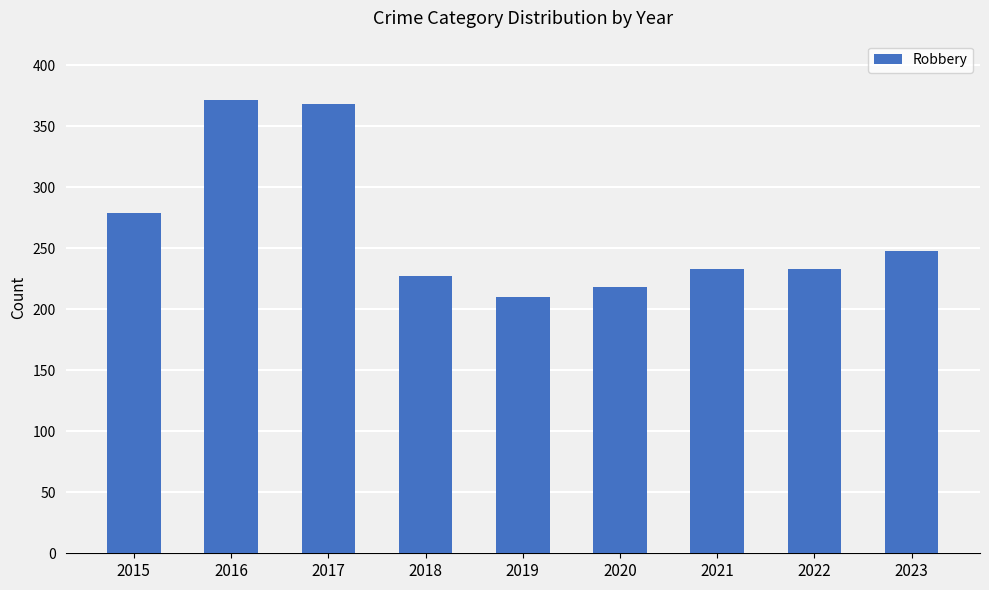

Count the number of categories in the chart.

9